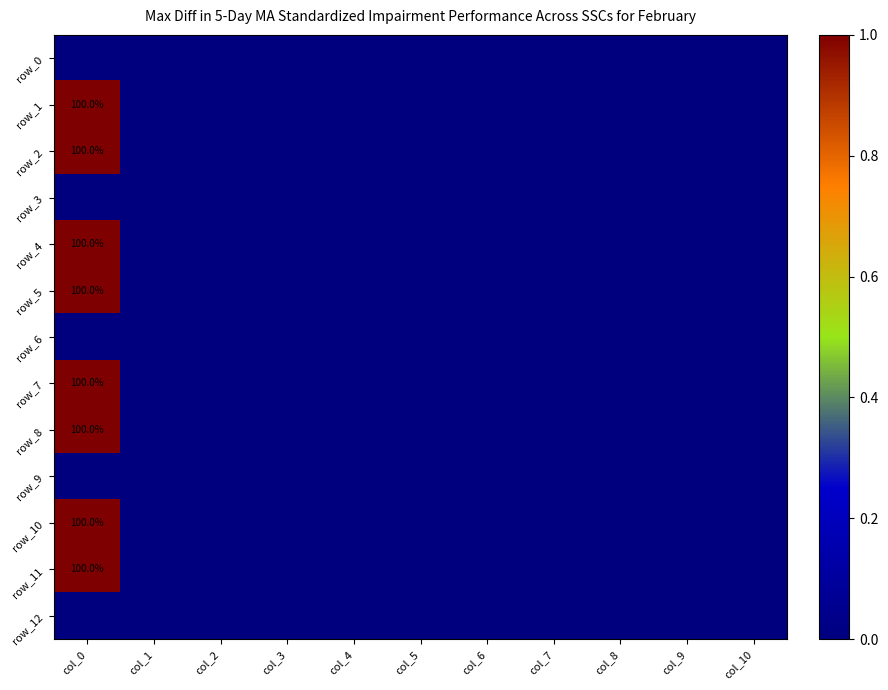

What is the maximum value for row_2?

1.0